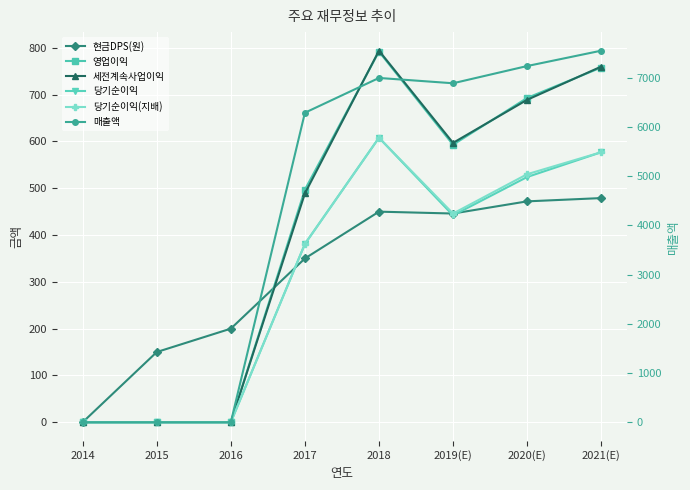

What is the value of the 세전계속사업이익 point at the 6th from the left?

597